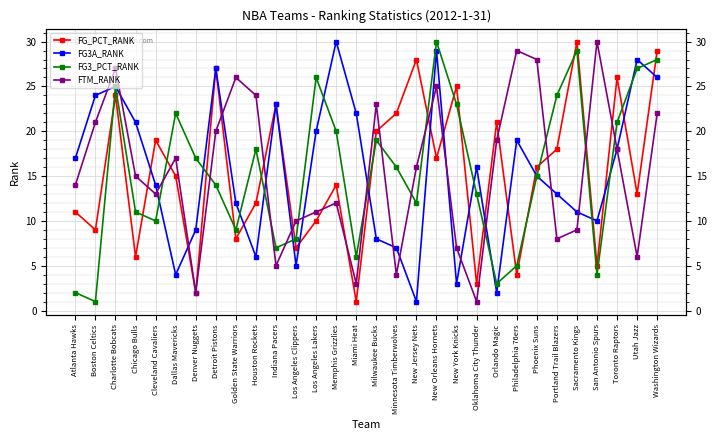

Reading left to right, what are all the values shown in this chart?

FG_PCT_RANK: Atlanta Hawks=11	Boston Celtics=9	Charlotte Bobcats=24	Chicago Bulls=6	Cleveland Cavaliers=19	Dallas Mavericks=15	Denver Nuggets=2	Detroit Pistons=27	Golden State Warriors=8	Houston Rockets=12	Indiana Pacers=23	Los Angeles Clippers=7	Los Angeles Lakers=10	Memphis Grizzlies=14	Miami Heat=1	Milwaukee Bucks=20	Minnesota Timberwolves=22	New Jersey Nets=28	New Orleans Hornets=17	New York Knicks=25	Oklahoma City Thunder=3	Orlando Magic=21	Philadelphia 76ers=4	Phoenix Suns=16	Portland Trail Blazers=18	Sacramento Kings=30	San Antonio Spurs=5	Toronto Raptors=26	Utah Jazz=13	Washington Wizards=29
FG3A_RANK: Atlanta Hawks=17	Boston Celtics=24	Charlotte Bobcats=25	Chicago Bulls=21	Cleveland Cavaliers=14	Dallas Mavericks=4	Denver Nuggets=9	Detroit Pistons=27	Golden State Warriors=12	Houston Rockets=6	Indiana Pacers=23	Los Angeles Clippers=5	Los Angeles Lakers=20	Memphis Grizzlies=30	Miami Heat=22	Milwaukee Bucks=8	Minnesota Timberwolves=7	New Jersey Nets=1	New Orleans Hornets=29	New York Knicks=3	Oklahoma City Thunder=16	Orlando Magic=2	Philadelphia 76ers=19	Phoenix Suns=15	Portland Trail Blazers=13	Sacramento Kings=11	San Antonio Spurs=10	Toronto Raptors=18	Utah Jazz=28	Washington Wizards=26
FG3_PCT_RANK: Atlanta Hawks=2	Boston Celtics=1	Charlotte Bobcats=25	Chicago Bulls=11	Cleveland Cavaliers=10	Dallas Mavericks=22	Denver Nuggets=17	Detroit Pistons=14	Golden State Warriors=9	Houston Rockets=18	Indiana Pacers=7	Los Angeles Clippers=8	Los Angeles Lakers=26	Memphis Grizzlies=20	Miami Heat=6	Milwaukee Bucks=19	Minnesota Timberwolves=16	New Jersey Nets=12	New Orleans Hornets=30	New York Knicks=23	Oklahoma City Thunder=13	Orlando Magic=3	Philadelphia 76ers=5	Phoenix Suns=15	Portland Trail Blazers=24	Sacramento Kings=29	San Antonio Spurs=4	Toronto Raptors=21	Utah Jazz=27	Washington Wizards=28
FTM_RANK: Atlanta Hawks=14	Boston Celtics=21	Charlotte Bobcats=27	Chicago Bulls=15	Cleveland Cavaliers=13	Dallas Mavericks=17	Denver Nuggets=2	Detroit Pistons=20	Golden State Warriors=26	Houston Rockets=24	Indiana Pacers=5	Los Angeles Clippers=10	Los Angeles Lakers=11	Memphis Grizzlies=12	Miami Heat=3	Milwaukee Bucks=23	Minnesota Timberwolves=4	New Jersey Nets=16	New Orleans Hornets=25	New York Knicks=7	Oklahoma City Thunder=1	Orlando Magic=19	Philadelphia 76ers=29	Phoenix Suns=28	Portland Trail Blazers=8	Sacramento Kings=9	San Antonio Spurs=30	Toronto Raptors=18	Utah Jazz=6	Washington Wizards=22